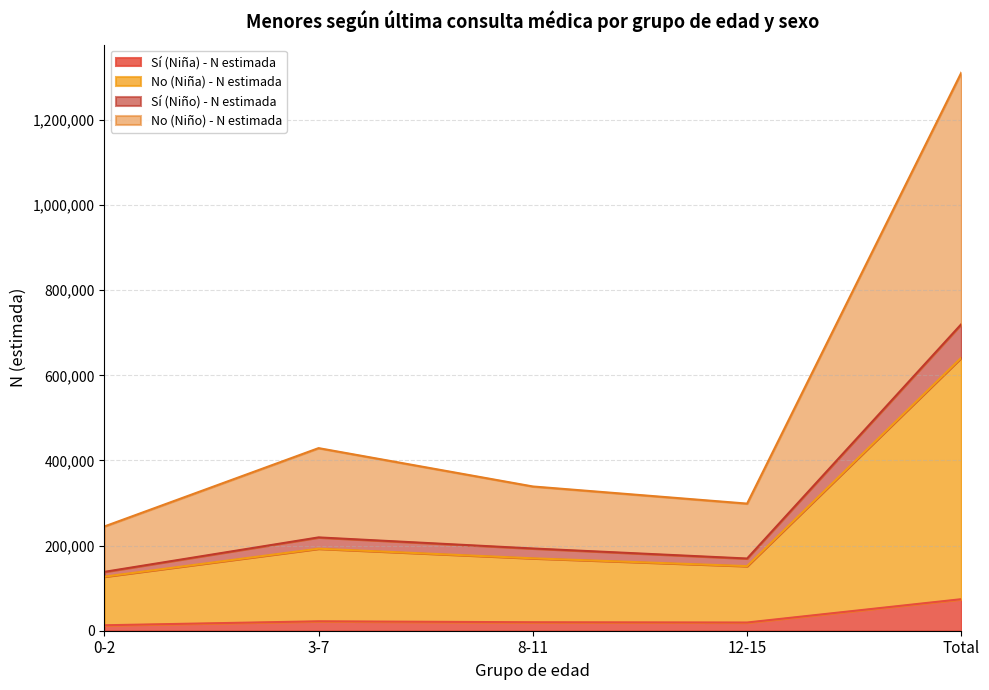

Is the value of No (Niña) - N estimada at 0-2 greater than the value of Sí (Niña) - N estimada at Total?

Yes